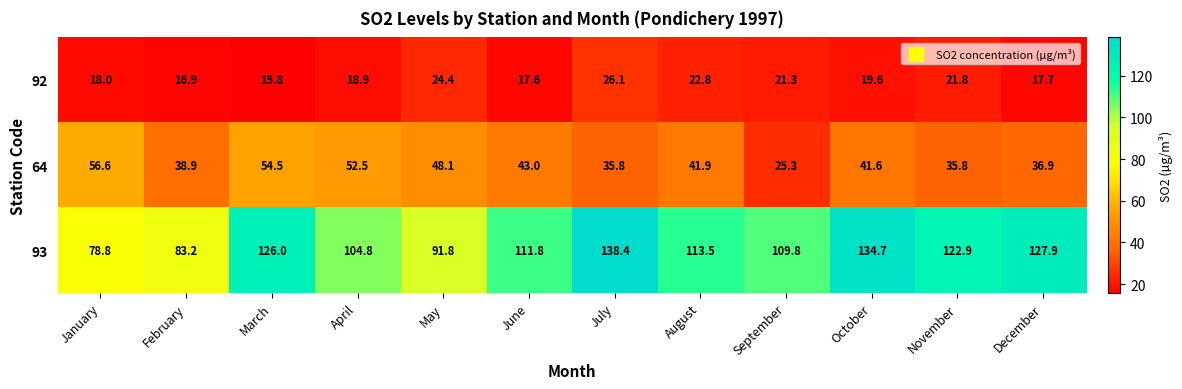

Which series has the largest total across all categories?

93